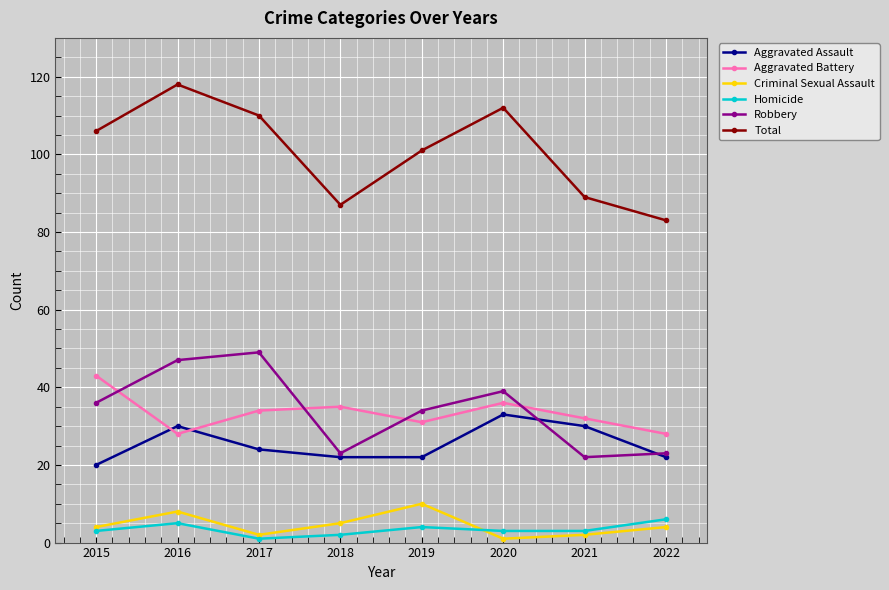

Rank the series by their maximum value, from highest to lowest.

Total, Robbery, Aggravated Battery, Aggravated Assault, Criminal Sexual Assault, Homicide